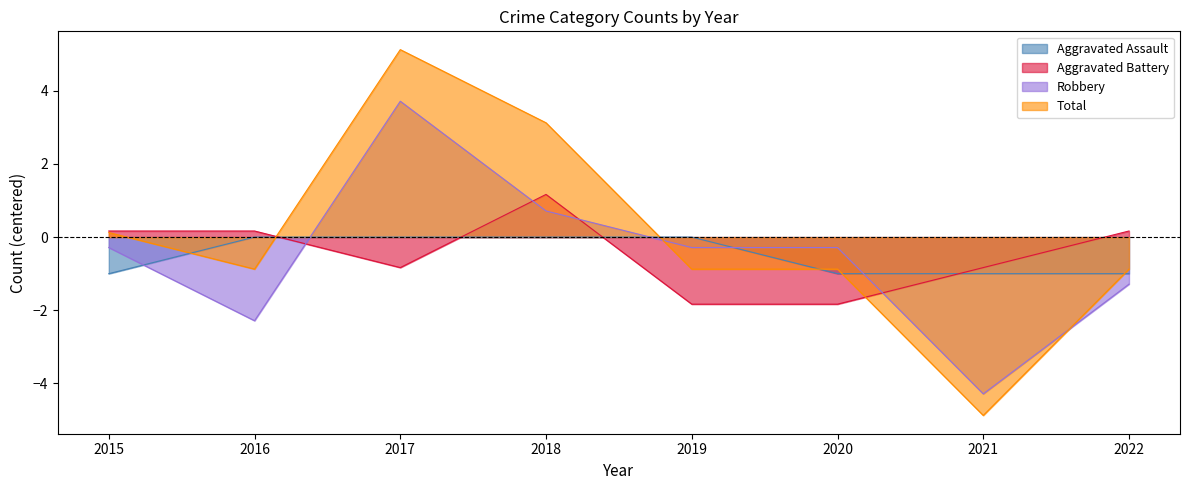

Between 2015 and 2021, which series saw the biggest shift?

Total